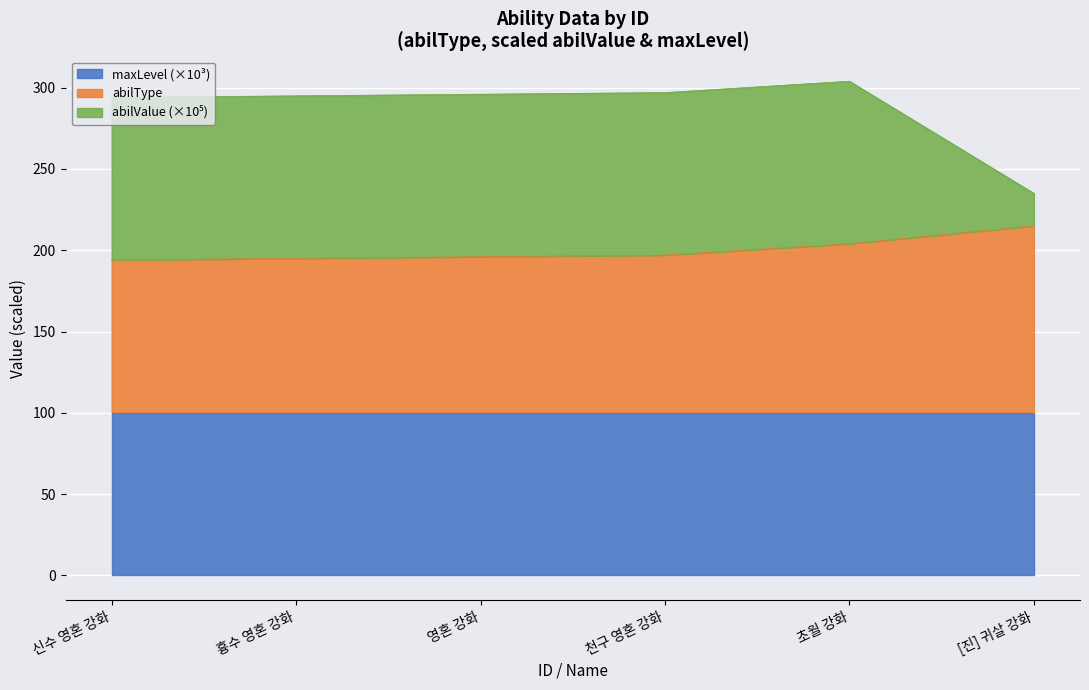

Does the chart display data point markers on the line(s)?

No